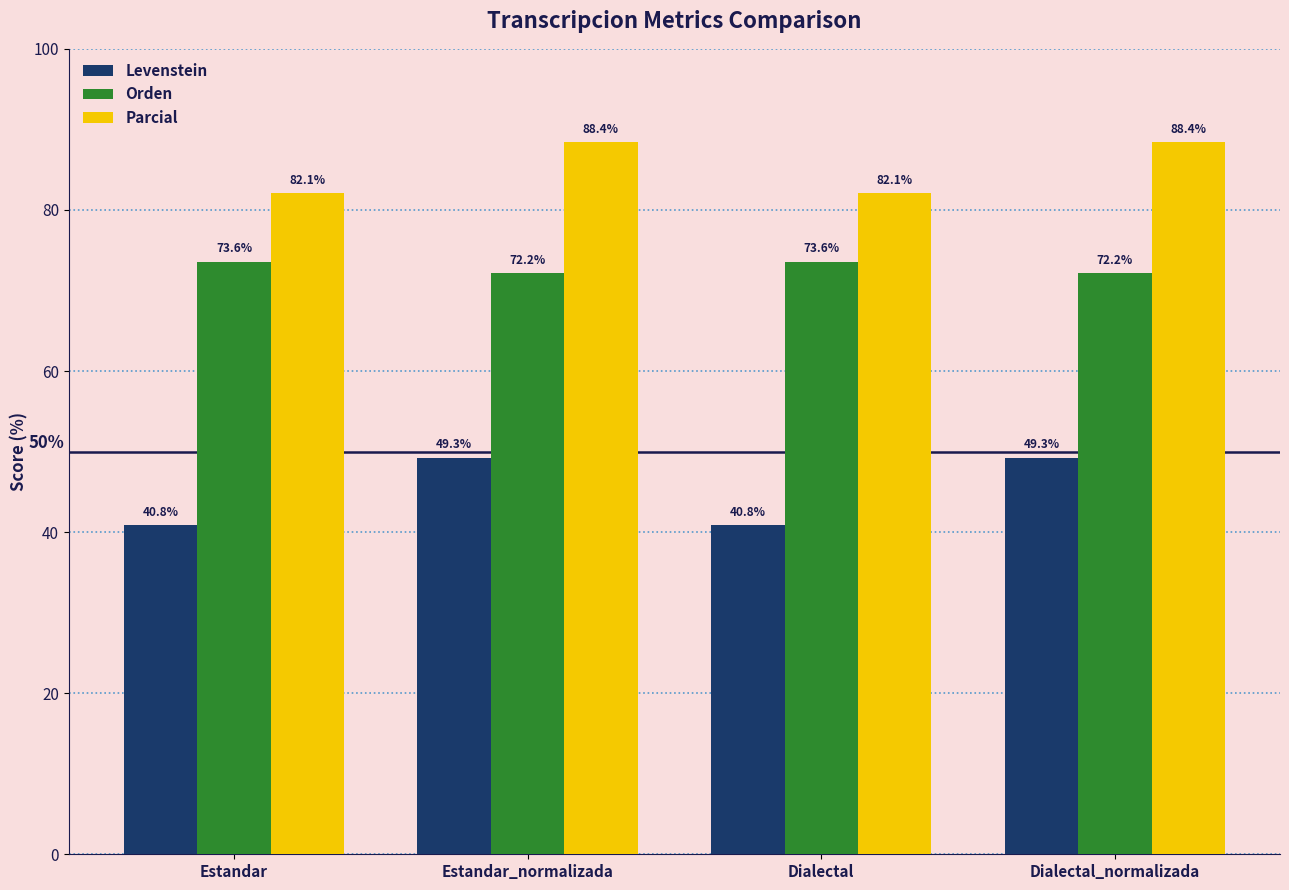

What is the difference between the maximum and second lowest values in the Parcial series?

6.3